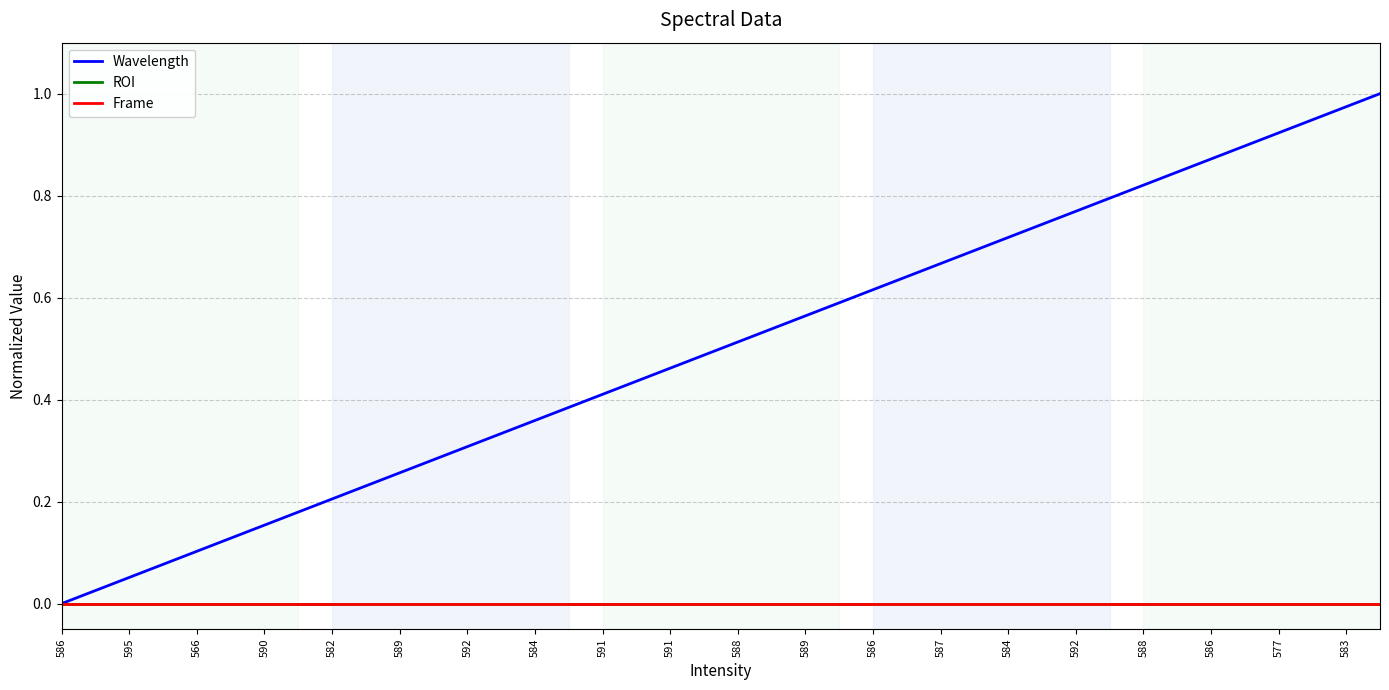

At which category does the chart reach its minimum across all series?

586